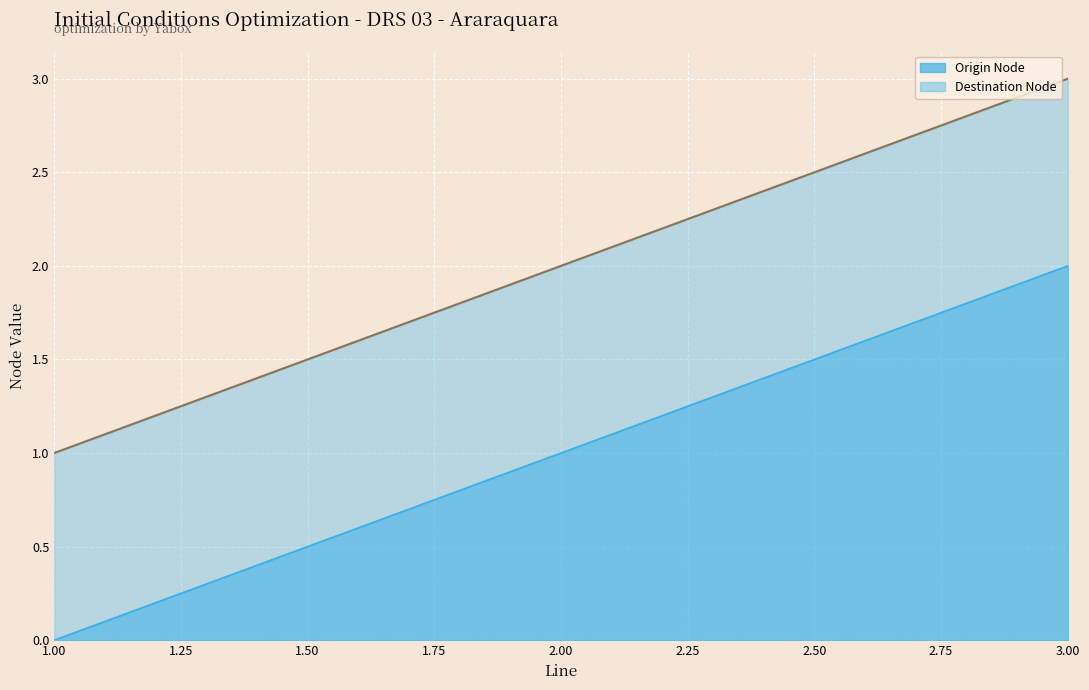

What is the average value of the Destination Node series?

2